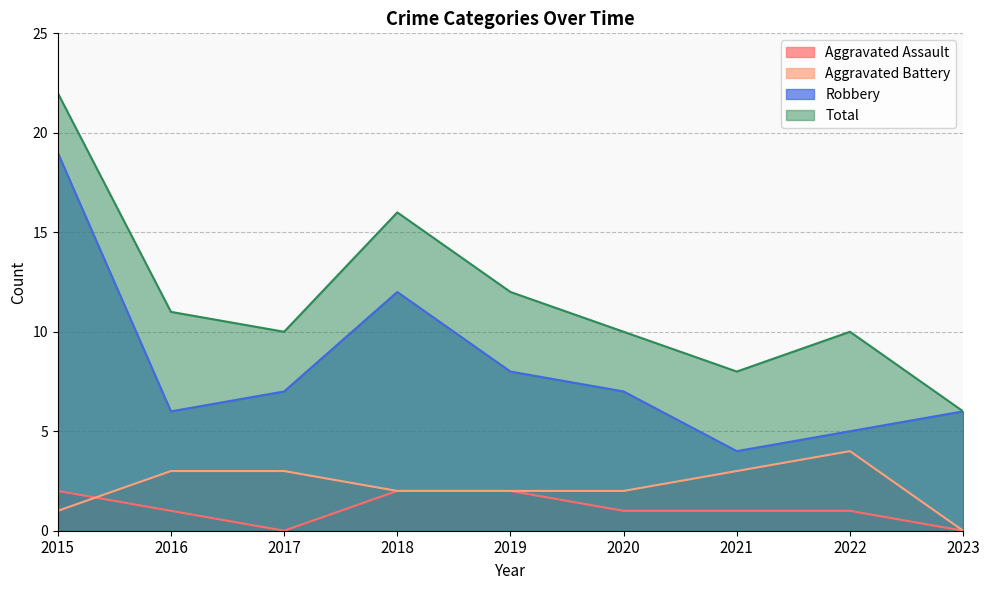

True or false: Aggravated Assault and Total intersect in this chart.

False